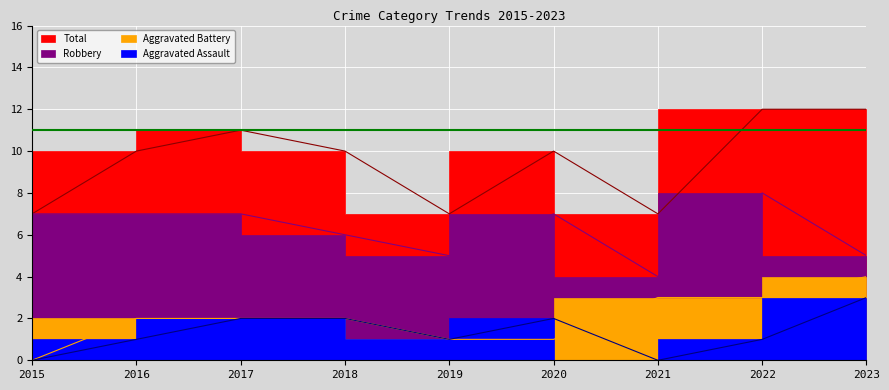

Reading right to left, what are all the values shown in this chart?

Aggravated Assault: 2023=3	2022=1	2021=0	2020=2	2019=1	2018=2	2017=2	2016=1	2015=0
Aggravated Battery: 2023=4	2022=3	2021=3	2020=1	2019=1	2018=2	2017=2	2016=2	2015=0
Robbery: 2023=5	2022=8	2021=4	2020=7	2019=5	2018=6	2017=7	2016=7	2015=7
Total: 2023=12	2022=12	2021=7	2020=10	2019=7	2018=10	2017=11	2016=10	2015=7